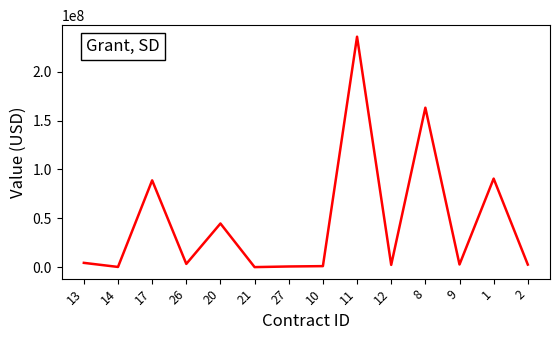

Which has a higher value, 8 or 17?

8